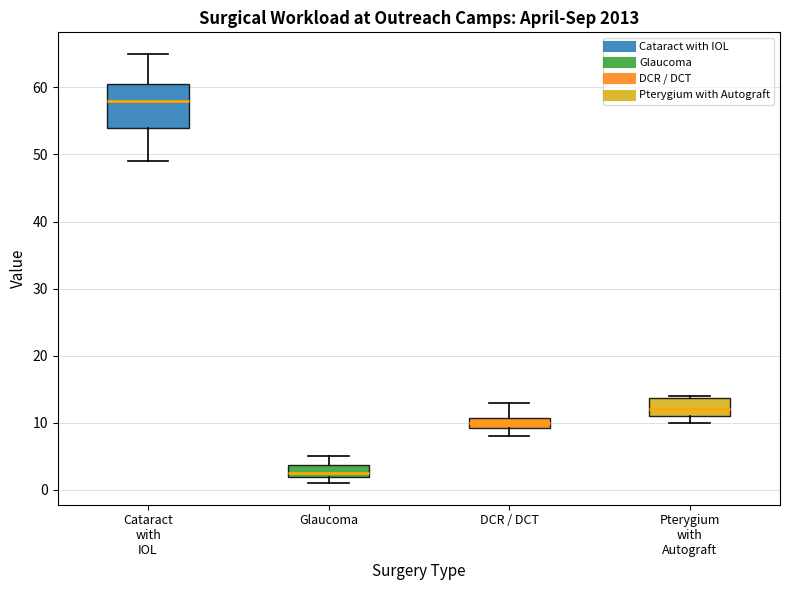

Reading left to right, transcribe this box plot: for each box, give where its median line is, the range the box spans, and where its two whiskers end, as read against the y-axis. The values are not printed on the chart, so give them approximately, as read against the axis.

Cataract with IOL: median 58, box 54 to 61, whiskers 49 to 65
Glaucoma: median 3, box 2 to 4, whiskers 1 to 5
DCR / DCT: median 10, box 9 to 11, whiskers 8 to 13
Pterygium with Autograft: median 12, box 11 to 14, whiskers 10 to 14